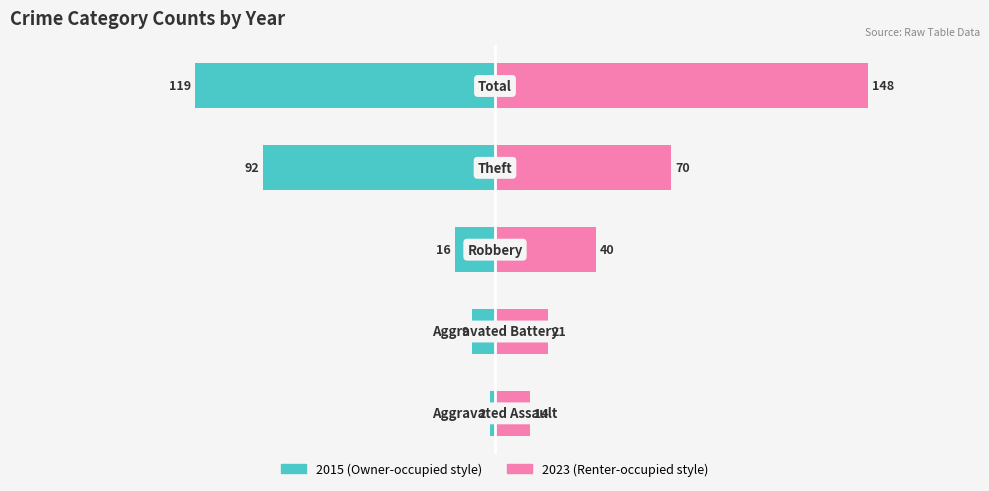

At which category does the chart reach its peak across all series?

Total